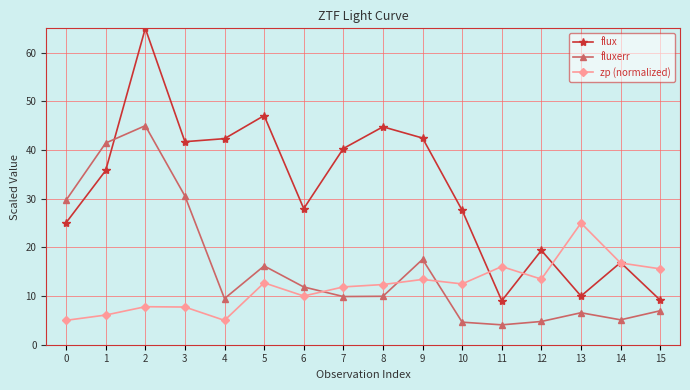

What is the difference between the maximum and minimum values in the zp (normalized) series?

20.0